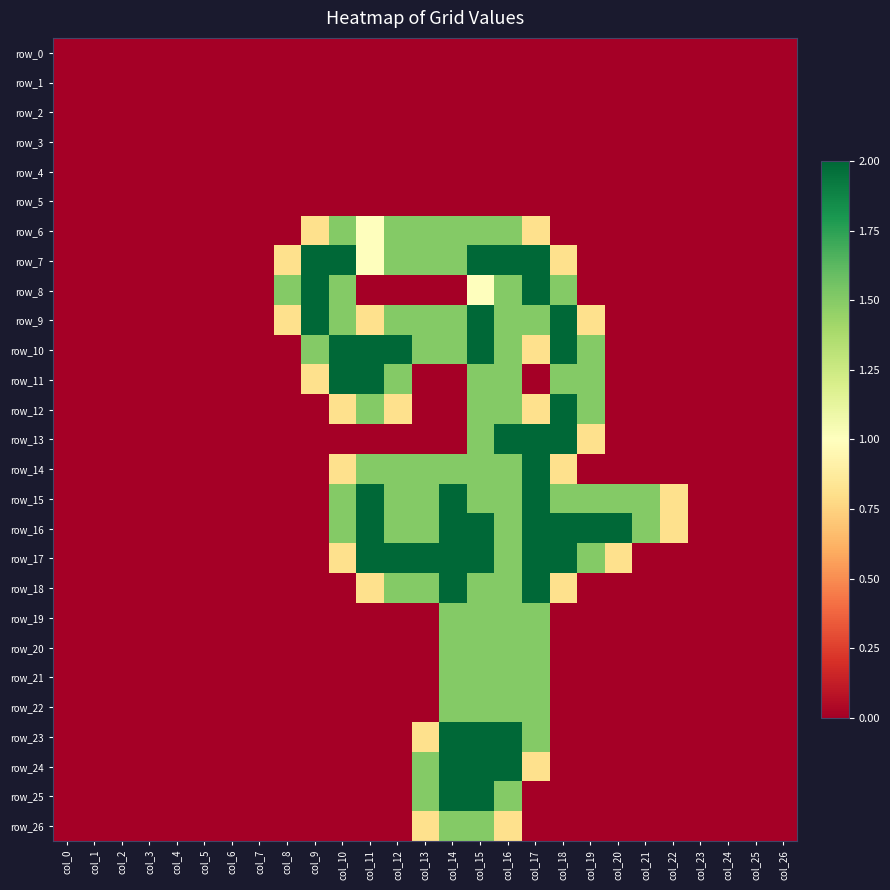

Reading left to right, list all the values displayed in this chart.

row_0: col_0=0.0	col_1=0.0	col_2=0.0	col_3=0.0	col_4=0.0	col_5=0.0	col_6=0.0	col_7=0.0	col_8=0.0	col_9=0.0	col_10=0.0	col_11=0.0	col_12=0.0	col_13=0.0	col_14=0.0	col_15=0.0	col_16=0.0	col_17=0.0	col_18=0.0	col_19=0.0	col_20=0.0	col_21=0.0	col_22=0.0	col_23=0.0	col_24=0.0	col_25=0.0	col_26=0.0
row_1: col_0=0.0	col_1=0.0	col_2=0.0	col_3=0.0	col_4=0.0	col_5=0.0	col_6=0.0	col_7=0.0	col_8=0.0	col_9=0.0	col_10=0.0	col_11=0.0	col_12=0.0	col_13=0.0	col_14=0.0	col_15=0.0	col_16=0.0	col_17=0.0	col_18=0.0	col_19=0.0	col_20=0.0	col_21=0.0	col_22=0.0	col_23=0.0	col_24=0.0	col_25=0.0	col_26=0.0
row_2: col_0=0.0	col_1=0.0	col_2=0.0	col_3=0.0	col_4=0.0	col_5=0.0	col_6=0.0	col_7=0.0	col_8=0.0	col_9=0.0	col_10=0.0	col_11=0.0	col_12=0.0	col_13=0.0	col_14=0.0	col_15=0.0	col_16=0.0	col_17=0.0	col_18=0.0	col_19=0.0	col_20=0.0	col_21=0.0	col_22=0.0	col_23=0.0	col_24=0.0	col_25=0.0	col_26=0.0
row_3: col_0=0.0	col_1=0.0	col_2=0.0	col_3=0.0	col_4=0.0	col_5=0.0	col_6=0.0	col_7=0.0	col_8=0.0	col_9=0.0	col_10=0.0	col_11=0.0	col_12=0.0	col_13=0.0	col_14=0.0	col_15=0.0	col_16=0.0	col_17=0.0	col_18=0.0	col_19=0.0	col_20=0.0	col_21=0.0	col_22=0.0	col_23=0.0	col_24=0.0	col_25=0.0	col_26=0.0
row_4: col_0=0.0	col_1=0.0	col_2=0.0	col_3=0.0	col_4=0.0	col_5=0.0	col_6=0.0	col_7=0.0	col_8=0.0	col_9=0.0	col_10=0.0	col_11=0.0	col_12=0.0	col_13=0.0	col_14=0.0	col_15=0.0	col_16=0.0	col_17=0.0	col_18=0.0	col_19=0.0	col_20=0.0	col_21=0.0	col_22=0.0	col_23=0.0	col_24=0.0	col_25=0.0	col_26=0.0
row_5: col_0=0.0	col_1=0.0	col_2=0.0	col_3=0.0	col_4=0.0	col_5=0.0	col_6=0.0	col_7=0.0	col_8=0.0	col_9=0.0	col_10=0.0	col_11=0.0	col_12=0.0	col_13=0.0	col_14=0.0	col_15=0.0	col_16=0.0	col_17=0.0	col_18=0.0	col_19=0.0	col_20=0.0	col_21=0.0	col_22=0.0	col_23=0.0	col_24=0.0	col_25=0.0	col_26=0.0
row_6: col_0=0.0	col_1=0.0	col_2=0.0	col_3=0.0	col_4=0.0	col_5=0.0	col_6=0.0	col_7=0.0	col_8=0.0	col_9=0.8	col_10=1.5	col_11=1.0	col_12=1.5	col_13=1.5	col_14=1.5	col_15=1.5	col_16=1.5	col_17=0.8	col_18=0.0	col_19=0.0	col_20=0.0	col_21=0.0	col_22=0.0	col_23=0.0	col_24=0.0	col_25=0.0	col_26=0.0
row_7: col_0=0.0	col_1=0.0	col_2=0.0	col_3=0.0	col_4=0.0	col_5=0.0	col_6=0.0	col_7=0.0	col_8=0.8	col_9=2.0	col_10=2.0	col_11=1.0	col_12=1.5	col_13=1.5	col_14=1.5	col_15=2.0	col_16=2.0	col_17=2.0	col_18=0.8	col_19=0.0	col_20=0.0	col_21=0.0	col_22=0.0	col_23=0.0	col_24=0.0	col_25=0.0	col_26=0.0
row_8: col_0=0.0	col_1=0.0	col_2=0.0	col_3=0.0	col_4=0.0	col_5=0.0	col_6=0.0	col_7=0.0	col_8=1.5	col_9=2.0	col_10=1.5	col_11=0.0	col_12=0.0	col_13=0.0	col_14=0.0	col_15=1.0	col_16=1.5	col_17=2.0	col_18=1.5	col_19=0.0	col_20=0.0	col_21=0.0	col_22=0.0	col_23=0.0	col_24=0.0	col_25=0.0	col_26=0.0
row_9: col_0=0.0	col_1=0.0	col_2=0.0	col_3=0.0	col_4=0.0	col_5=0.0	col_6=0.0	col_7=0.0	col_8=0.8	col_9=2.0	col_10=1.5	col_11=0.8	col_12=1.5	col_13=1.5	col_14=1.5	col_15=2.0	col_16=1.5	col_17=1.5	col_18=2.0	col_19=0.8	col_20=0.0	col_21=0.0	col_22=0.0	col_23=0.0	col_24=0.0	col_25=0.0	col_26=0.0
row_10: col_0=0.0	col_1=0.0	col_2=0.0	col_3=0.0	col_4=0.0	col_5=0.0	col_6=0.0	col_7=0.0	col_8=0.0	col_9=1.5	col_10=2.0	col_11=2.0	col_12=2.0	col_13=1.5	col_14=1.5	col_15=2.0	col_16=1.5	col_17=0.8	col_18=2.0	col_19=1.5	col_20=0.0	col_21=0.0	col_22=0.0	col_23=0.0	col_24=0.0	col_25=0.0	col_26=0.0
row_11: col_0=0.0	col_1=0.0	col_2=0.0	col_3=0.0	col_4=0.0	col_5=0.0	col_6=0.0	col_7=0.0	col_8=0.0	col_9=0.8	col_10=2.0	col_11=2.0	col_12=1.5	col_13=0.0	col_14=0.0	col_15=1.5	col_16=1.5	col_17=0.0	col_18=1.5	col_19=1.5	col_20=0.0	col_21=0.0	col_22=0.0	col_23=0.0	col_24=0.0	col_25=0.0	col_26=0.0
row_12: col_0=0.0	col_1=0.0	col_2=0.0	col_3=0.0	col_4=0.0	col_5=0.0	col_6=0.0	col_7=0.0	col_8=0.0	col_9=0.0	col_10=0.8	col_11=1.5	col_12=0.8	col_13=0.0	col_14=0.0	col_15=1.5	col_16=1.5	col_17=0.8	col_18=2.0	col_19=1.5	col_20=0.0	col_21=0.0	col_22=0.0	col_23=0.0	col_24=0.0	col_25=0.0	col_26=0.0
row_13: col_0=0.0	col_1=0.0	col_2=0.0	col_3=0.0	col_4=0.0	col_5=0.0	col_6=0.0	col_7=0.0	col_8=0.0	col_9=0.0	col_10=0.0	col_11=0.0	col_12=0.0	col_13=0.0	col_14=0.0	col_15=1.5	col_16=2.0	col_17=2.0	col_18=2.0	col_19=0.8	col_20=0.0	col_21=0.0	col_22=0.0	col_23=0.0	col_24=0.0	col_25=0.0	col_26=0.0
row_14: col_0=0.0	col_1=0.0	col_2=0.0	col_3=0.0	col_4=0.0	col_5=0.0	col_6=0.0	col_7=0.0	col_8=0.0	col_9=0.0	col_10=0.8	col_11=1.5	col_12=1.5	col_13=1.5	col_14=1.5	col_15=1.5	col_16=1.5	col_17=2.0	col_18=0.8	col_19=0.0	col_20=0.0	col_21=0.0	col_22=0.0	col_23=0.0	col_24=0.0	col_25=0.0	col_26=0.0
row_15: col_0=0.0	col_1=0.0	col_2=0.0	col_3=0.0	col_4=0.0	col_5=0.0	col_6=0.0	col_7=0.0	col_8=0.0	col_9=0.0	col_10=1.5	col_11=2.0	col_12=1.5	col_13=1.5	col_14=2.0	col_15=1.5	col_16=1.5	col_17=2.0	col_18=1.5	col_19=1.5	col_20=1.5	col_21=1.5	col_22=0.8	col_23=0.0	col_24=0.0	col_25=0.0	col_26=0.0
row_16: col_0=0.0	col_1=0.0	col_2=0.0	col_3=0.0	col_4=0.0	col_5=0.0	col_6=0.0	col_7=0.0	col_8=0.0	col_9=0.0	col_10=1.5	col_11=2.0	col_12=1.5	col_13=1.5	col_14=2.0	col_15=2.0	col_16=1.5	col_17=2.0	col_18=2.0	col_19=2.0	col_20=2.0	col_21=1.5	col_22=0.8	col_23=0.0	col_24=0.0	col_25=0.0	col_26=0.0
row_17: col_0=0.0	col_1=0.0	col_2=0.0	col_3=0.0	col_4=0.0	col_5=0.0	col_6=0.0	col_7=0.0	col_8=0.0	col_9=0.0	col_10=0.8	col_11=2.0	col_12=2.0	col_13=2.0	col_14=2.0	col_15=2.0	col_16=1.5	col_17=2.0	col_18=2.0	col_19=1.5	col_20=0.8	col_21=0.0	col_22=0.0	col_23=0.0	col_24=0.0	col_25=0.0	col_26=0.0
row_18: col_0=0.0	col_1=0.0	col_2=0.0	col_3=0.0	col_4=0.0	col_5=0.0	col_6=0.0	col_7=0.0	col_8=0.0	col_9=0.0	col_10=0.0	col_11=0.8	col_12=1.5	col_13=1.5	col_14=2.0	col_15=1.5	col_16=1.5	col_17=2.0	col_18=0.8	col_19=0.0	col_20=0.0	col_21=0.0	col_22=0.0	col_23=0.0	col_24=0.0	col_25=0.0	col_26=0.0
row_19: col_0=0.0	col_1=0.0	col_2=0.0	col_3=0.0	col_4=0.0	col_5=0.0	col_6=0.0	col_7=0.0	col_8=0.0	col_9=0.0	col_10=0.0	col_11=0.0	col_12=0.0	col_13=0.0	col_14=1.5	col_15=1.5	col_16=1.5	col_17=1.5	col_18=0.0	col_19=0.0	col_20=0.0	col_21=0.0	col_22=0.0	col_23=0.0	col_24=0.0	col_25=0.0	col_26=0.0
row_20: col_0=0.0	col_1=0.0	col_2=0.0	col_3=0.0	col_4=0.0	col_5=0.0	col_6=0.0	col_7=0.0	col_8=0.0	col_9=0.0	col_10=0.0	col_11=0.0	col_12=0.0	col_13=0.0	col_14=1.5	col_15=1.5	col_16=1.5	col_17=1.5	col_18=0.0	col_19=0.0	col_20=0.0	col_21=0.0	col_22=0.0	col_23=0.0	col_24=0.0	col_25=0.0	col_26=0.0
row_21: col_0=0.0	col_1=0.0	col_2=0.0	col_3=0.0	col_4=0.0	col_5=0.0	col_6=0.0	col_7=0.0	col_8=0.0	col_9=0.0	col_10=0.0	col_11=0.0	col_12=0.0	col_13=0.0	col_14=1.5	col_15=1.5	col_16=1.5	col_17=1.5	col_18=0.0	col_19=0.0	col_20=0.0	col_21=0.0	col_22=0.0	col_23=0.0	col_24=0.0	col_25=0.0	col_26=0.0
row_22: col_0=0.0	col_1=0.0	col_2=0.0	col_3=0.0	col_4=0.0	col_5=0.0	col_6=0.0	col_7=0.0	col_8=0.0	col_9=0.0	col_10=0.0	col_11=0.0	col_12=0.0	col_13=0.0	col_14=1.5	col_15=1.5	col_16=1.5	col_17=1.5	col_18=0.0	col_19=0.0	col_20=0.0	col_21=0.0	col_22=0.0	col_23=0.0	col_24=0.0	col_25=0.0	col_26=0.0
row_23: col_0=0.0	col_1=0.0	col_2=0.0	col_3=0.0	col_4=0.0	col_5=0.0	col_6=0.0	col_7=0.0	col_8=0.0	col_9=0.0	col_10=0.0	col_11=0.0	col_12=0.0	col_13=0.8	col_14=2.0	col_15=2.0	col_16=2.0	col_17=1.5	col_18=0.0	col_19=0.0	col_20=0.0	col_21=0.0	col_22=0.0	col_23=0.0	col_24=0.0	col_25=0.0	col_26=0.0
row_24: col_0=0.0	col_1=0.0	col_2=0.0	col_3=0.0	col_4=0.0	col_5=0.0	col_6=0.0	col_7=0.0	col_8=0.0	col_9=0.0	col_10=0.0	col_11=0.0	col_12=0.0	col_13=1.5	col_14=2.0	col_15=2.0	col_16=2.0	col_17=0.8	col_18=0.0	col_19=0.0	col_20=0.0	col_21=0.0	col_22=0.0	col_23=0.0	col_24=0.0	col_25=0.0	col_26=0.0
row_25: col_0=0.0	col_1=0.0	col_2=0.0	col_3=0.0	col_4=0.0	col_5=0.0	col_6=0.0	col_7=0.0	col_8=0.0	col_9=0.0	col_10=0.0	col_11=0.0	col_12=0.0	col_13=1.5	col_14=2.0	col_15=2.0	col_16=1.5	col_17=0.0	col_18=0.0	col_19=0.0	col_20=0.0	col_21=0.0	col_22=0.0	col_23=0.0	col_24=0.0	col_25=0.0	col_26=0.0
row_26: col_0=0.0	col_1=0.0	col_2=0.0	col_3=0.0	col_4=0.0	col_5=0.0	col_6=0.0	col_7=0.0	col_8=0.0	col_9=0.0	col_10=0.0	col_11=0.0	col_12=0.0	col_13=0.8	col_14=1.5	col_15=1.5	col_16=0.8	col_17=0.0	col_18=0.0	col_19=0.0	col_20=0.0	col_21=0.0	col_22=0.0	col_23=0.0	col_24=0.0	col_25=0.0	col_26=0.0